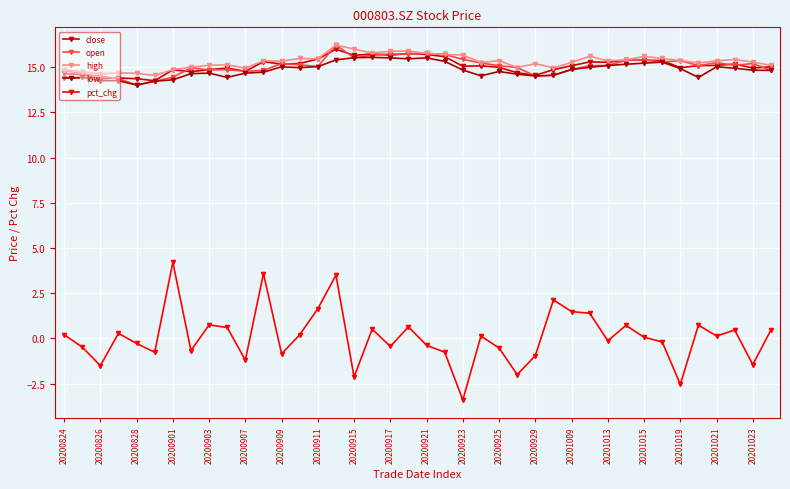

Reading left to right, list all the values displayed in this chart.

close: 14.7	14.6	14.4	14.4	14.4	14.2	14.8	14.8	14.9	14.9	14.8	15.3	15.2	15.2	15.4	16.0	15.7	15.7	15.7	15.8	15.7	15.6	15.1	15.1	15.0	14.7	14.6	14.9	15.1	15.3	15.3	15.4	15.4	15.4	15.0	15.1	15.1	15.2	14.9	15.0
open: 14.8	14.6	14.5	14.4	14.0	14.2	14.4	15.0	14.8	14.9	14.8	14.8	15.2	15.1	15.0	16.2	15.5	15.7	15.7	15.7	15.8	15.7	15.4	15.2	15.1	15.0	14.5	14.6	14.9	15.1	15.1	15.4	15.4	15.3	15.4	15.1	15.2	15.1	15.2	14.8
high: 14.9	14.8	14.6	14.7	14.7	14.5	14.9	15.0	15.1	15.1	14.9	15.3	15.3	15.5	15.5	16.2	16.0	15.8	15.9	15.9	15.8	15.7	15.7	15.2	15.4	15.0	15.2	15.0	15.3	15.6	15.3	15.4	15.6	15.5	15.4	15.2	15.3	15.4	15.3	15.1
low: 14.4	14.4	14.2	14.2	14.0	14.2	14.3	14.6	14.7	14.4	14.7	14.7	15.0	15.0	15.0	15.4	15.5	15.5	15.5	15.5	15.5	15.3	14.8	14.5	14.8	14.6	14.5	14.6	14.9	15.0	15.1	15.2	15.2	15.3	14.9	14.4	15.0	14.9	14.8	14.8
pct_chg: 0.2	-0.5	-1.5	0.3	-0.3	-0.8	4.2	-0.7	0.7	0.6	-1.2	3.6	-0.8	0.2	1.6	3.5	-2.1	0.5	-0.4	0.6	-0.4	-0.8	-3.4	0.1	-0.5	-2.0	-1.0	2.1	1.5	1.4	-0.1	0.7	0.1	-0.2	-2.5	0.7	0.1	0.5	-1.5	0.5